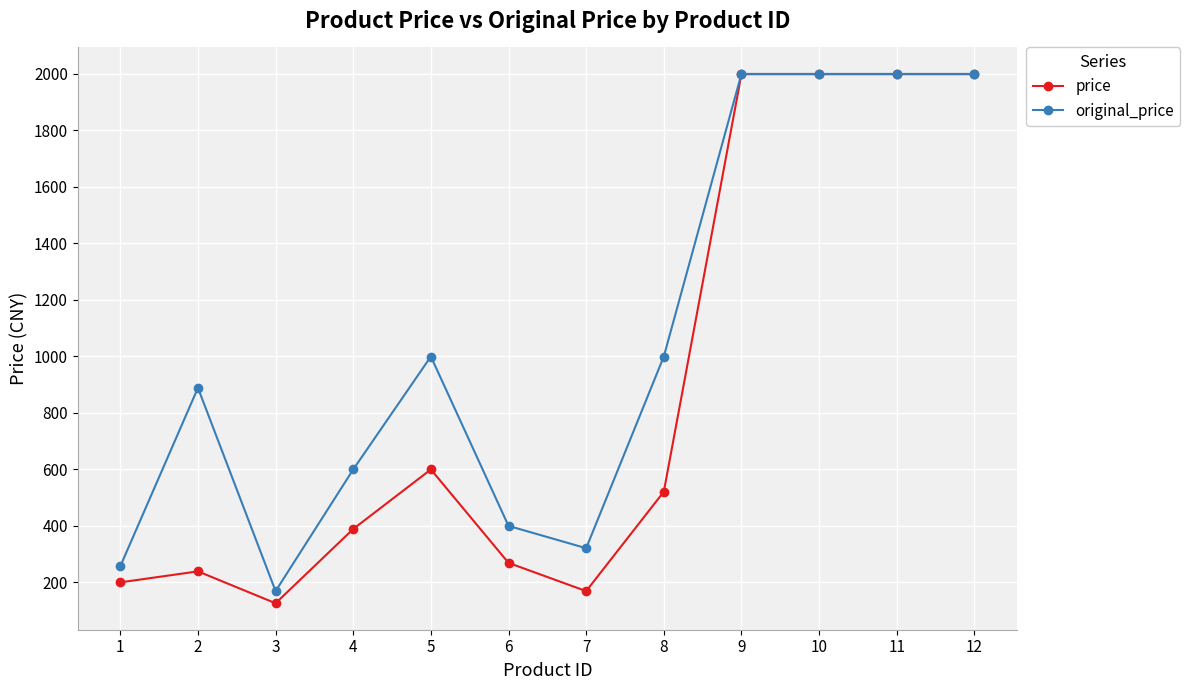

How many lines are shown in the chart?

2